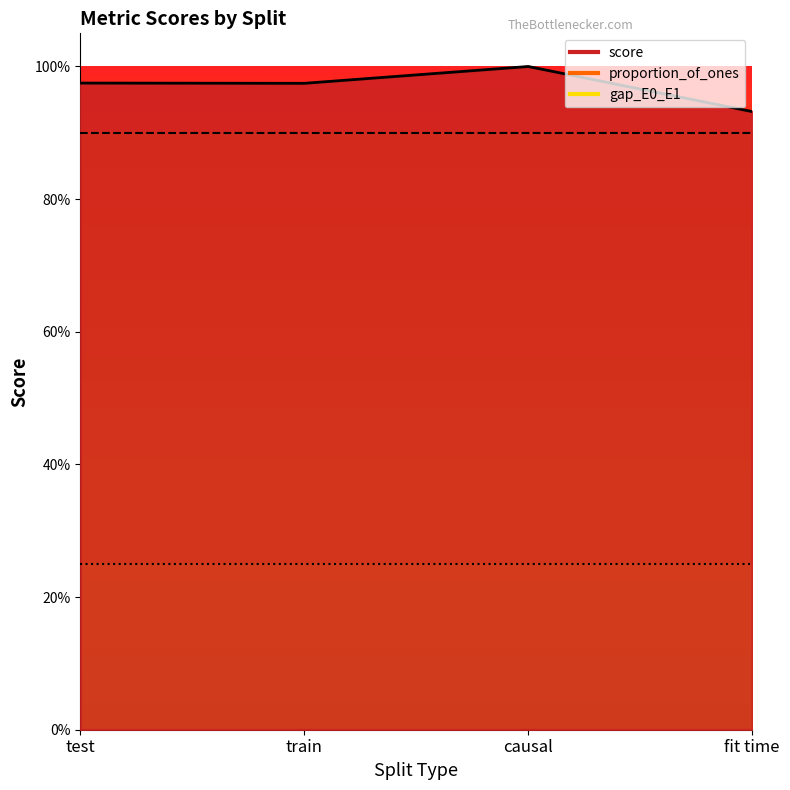

Count the score values in the range 0 to 1.

4